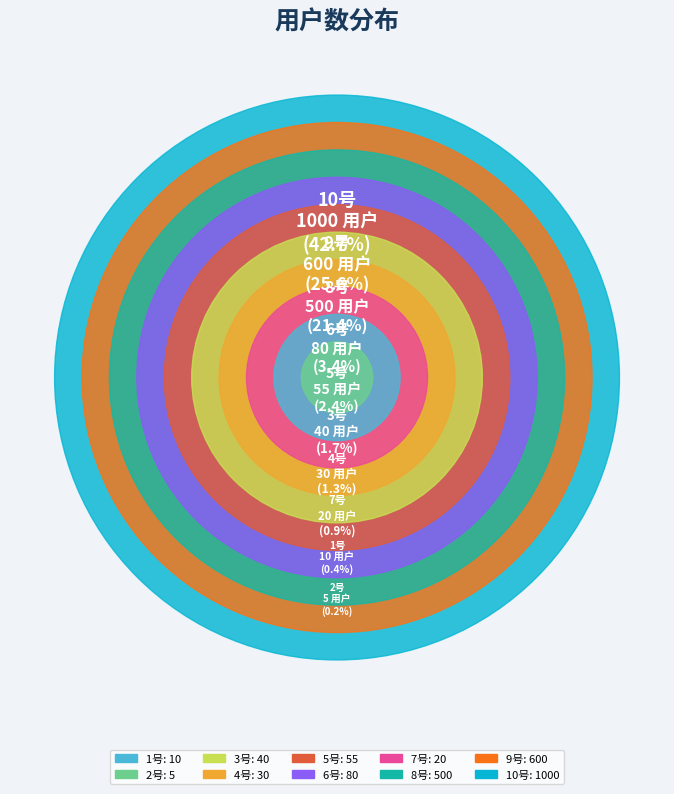

Does 10号 account for over 50% of the chart?

No